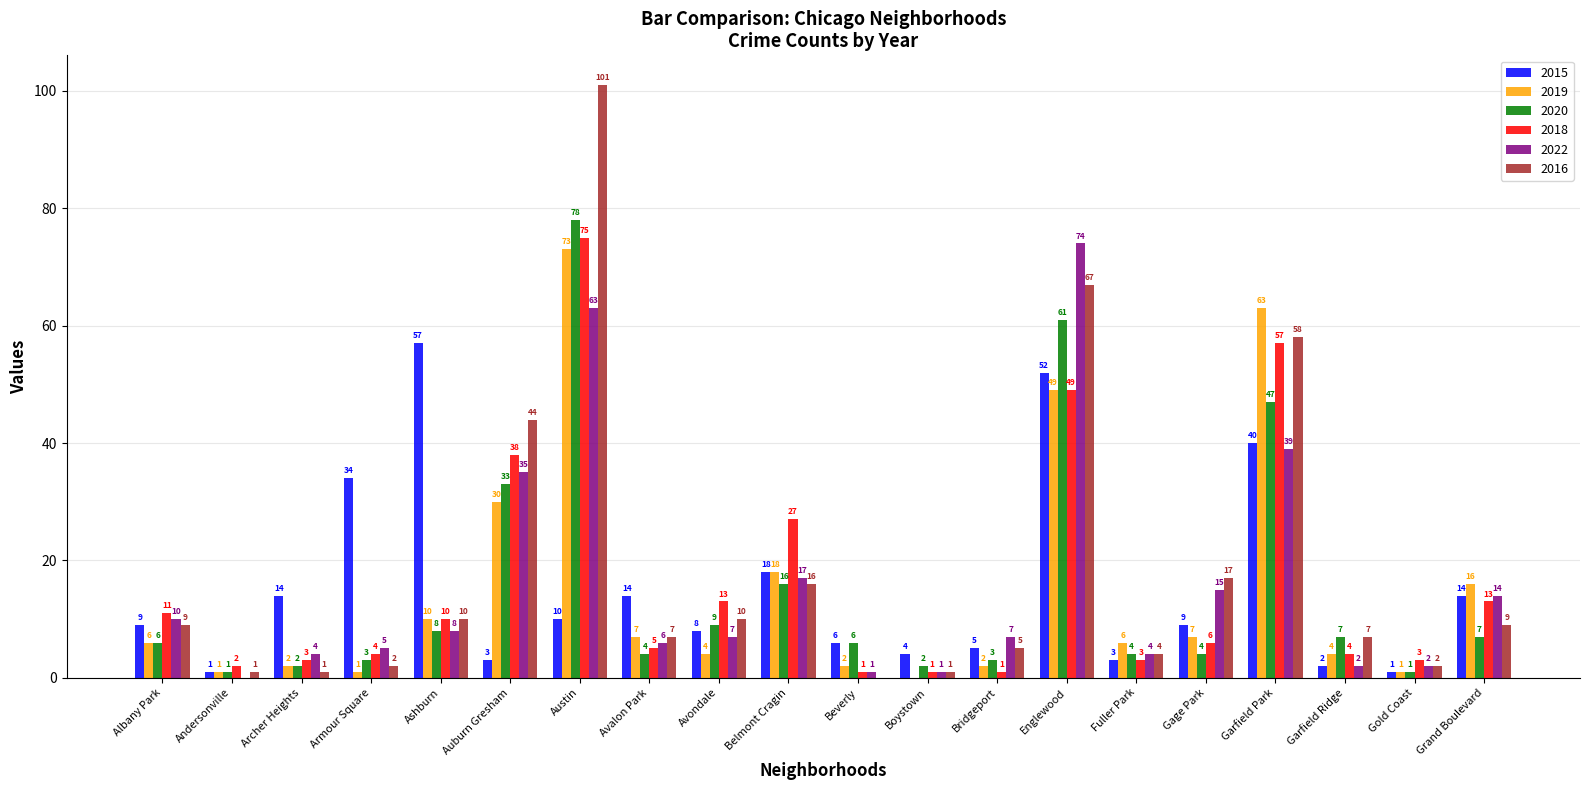

What are all the series names shown in the legend?

2015, 2019, 2020, 2018, 2022, 2016